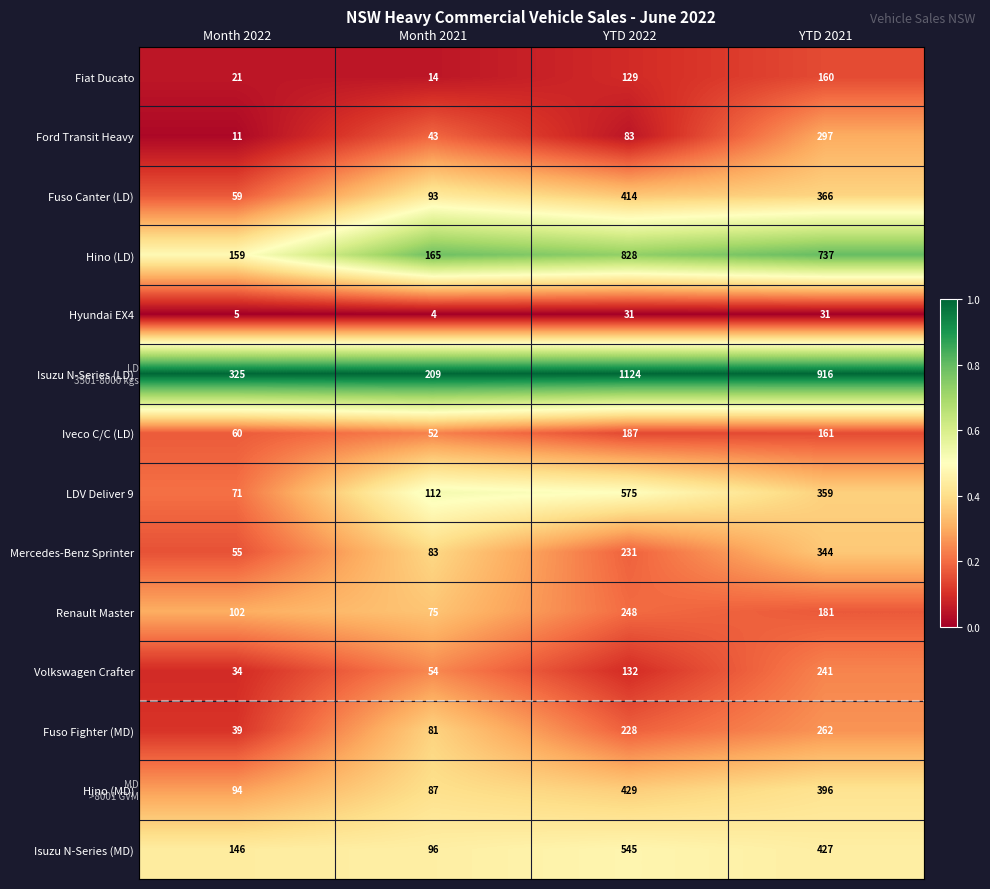

At which category is the sum across all series the highest?

YTD 2022